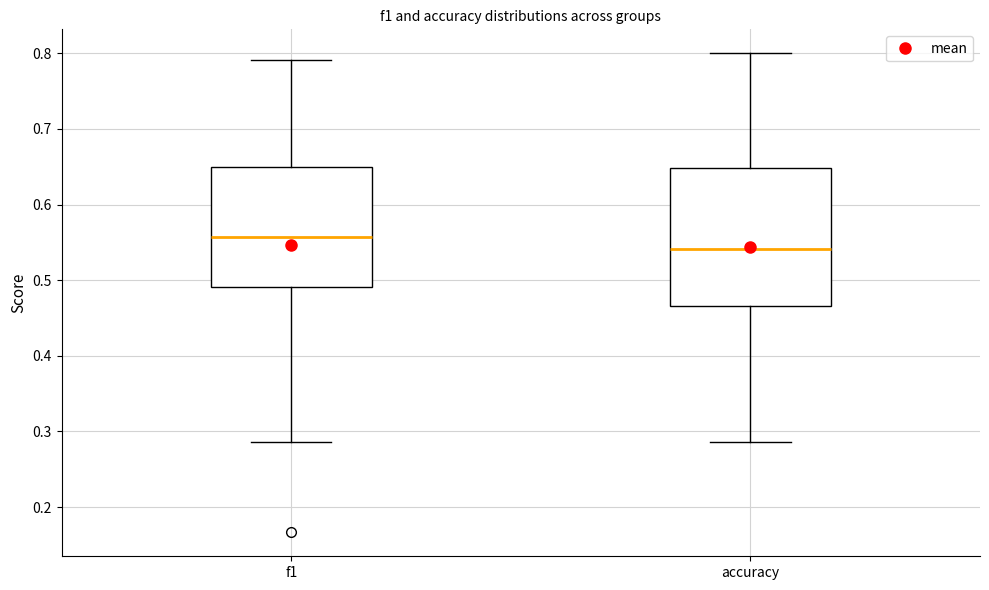

Which box has the highest median line?

f1